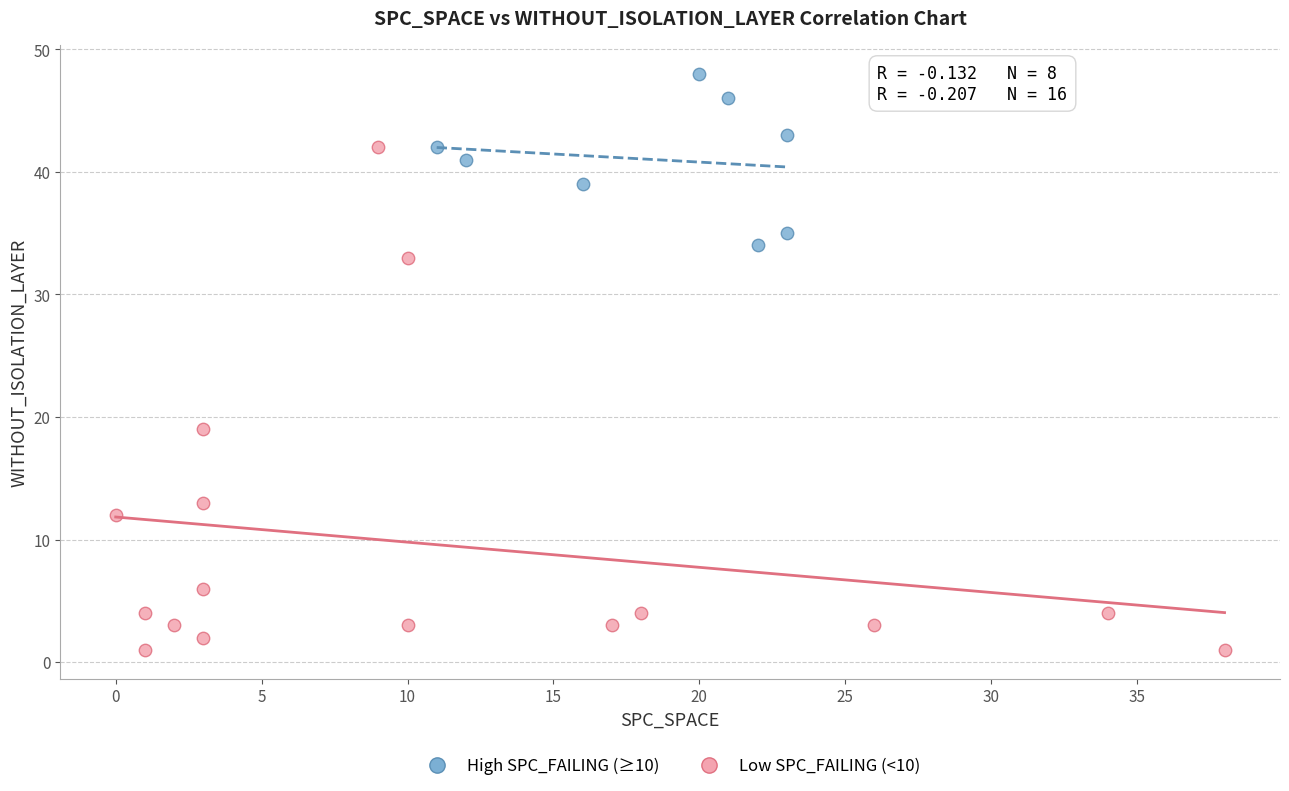

What are all the series names shown in the legend?

High SPC_FAILING (≥10), Low SPC_FAILING (<10)